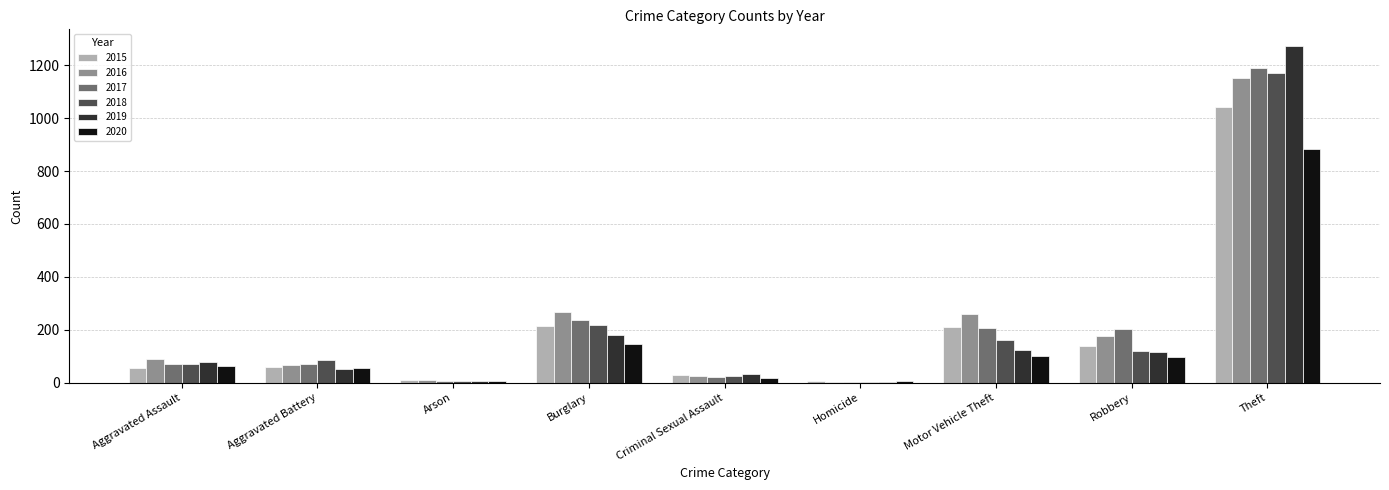

What is the sum of all 2016 values?

2050